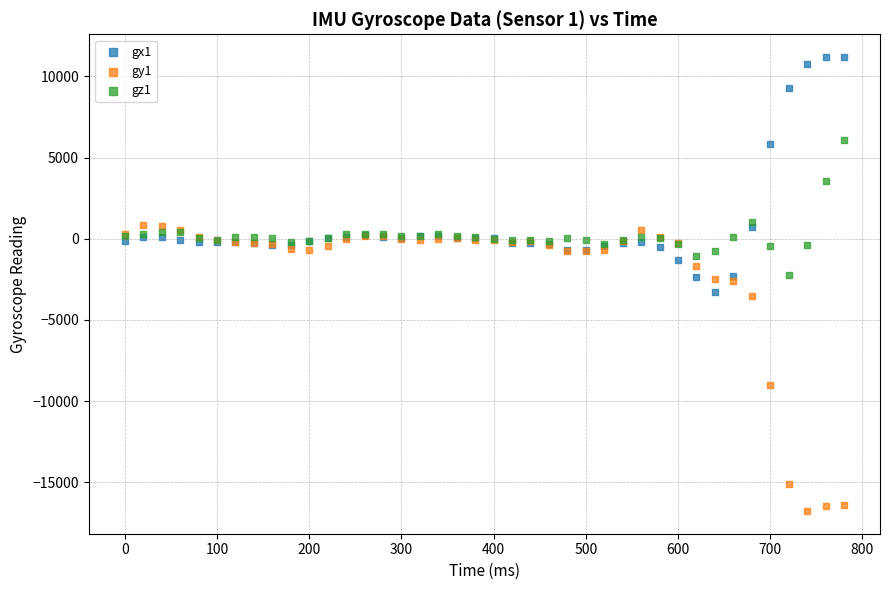

Which series reaches the minimum Y coordinate?

gy1